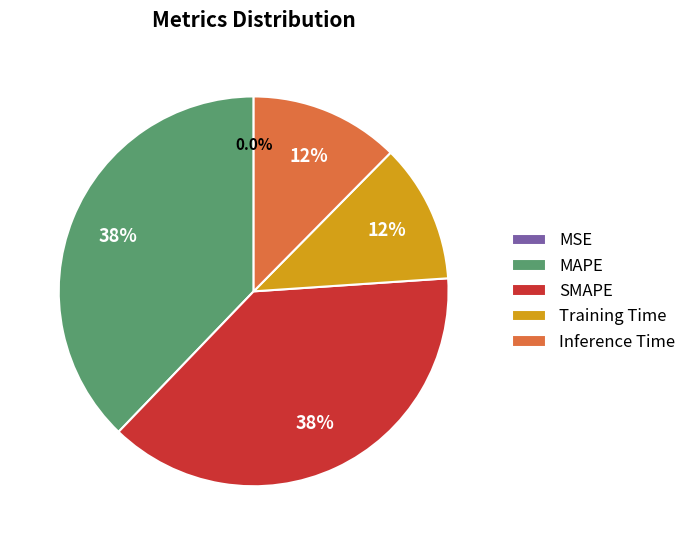

Does MAPE account for over 50% of the chart?

No